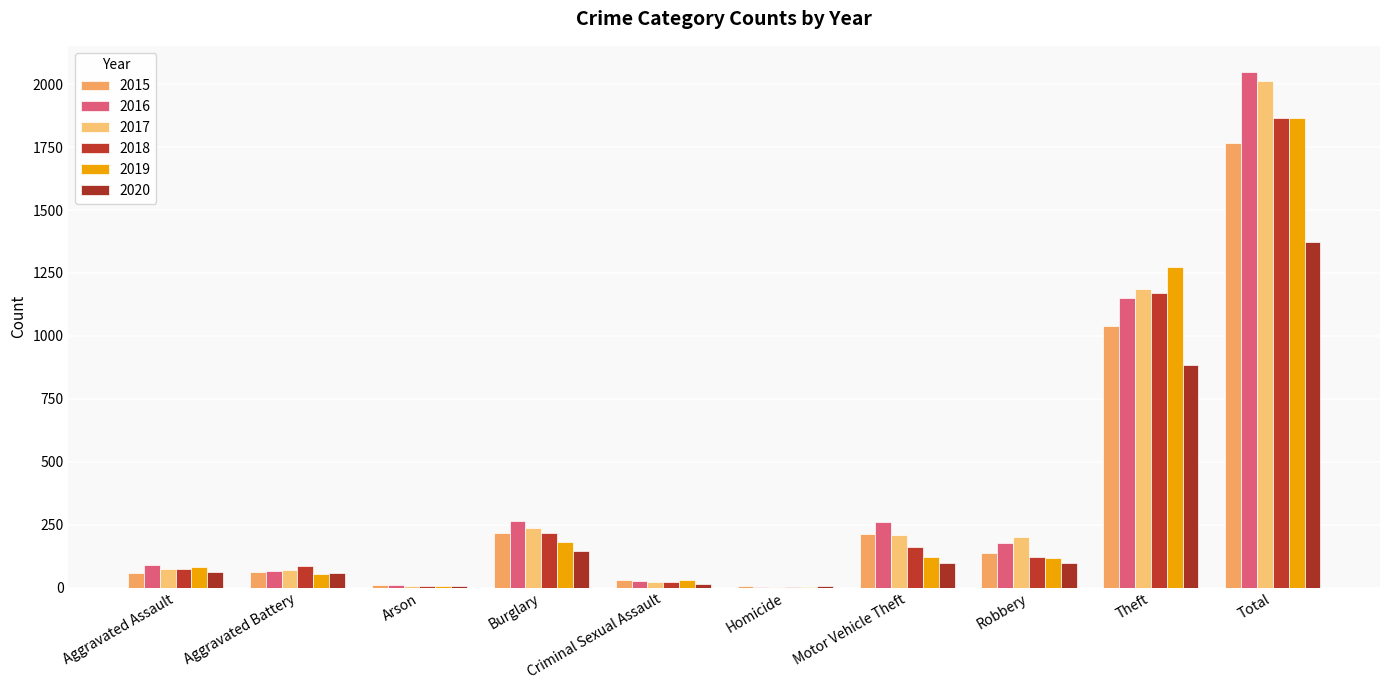

The value of 2018 at Criminal Sexual Assault is 10. True or false?

False